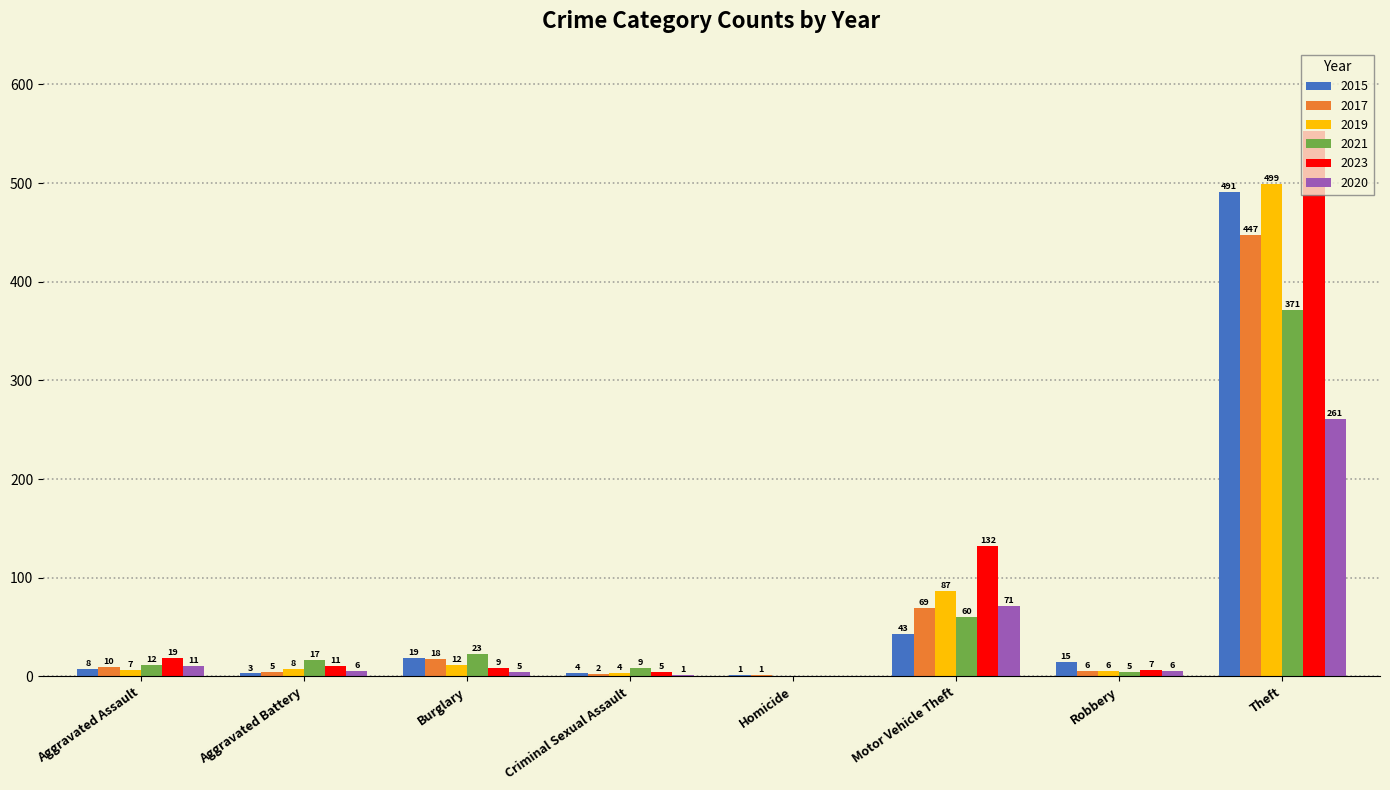

What is the sum of all 2023 values?

736